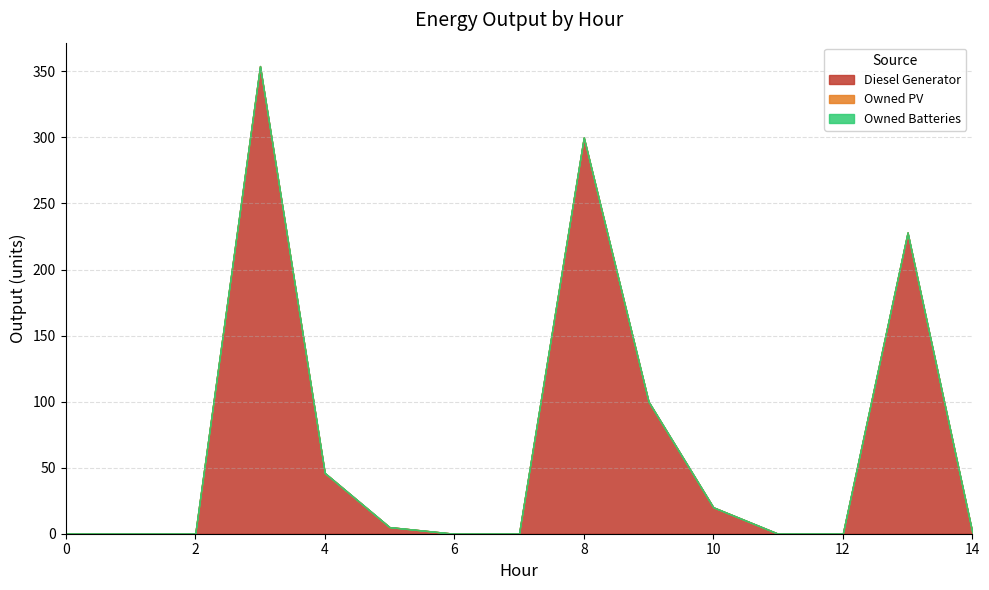

What are all the series names shown in the legend?

Diesel Generator, Owned PV, Owned Batteries